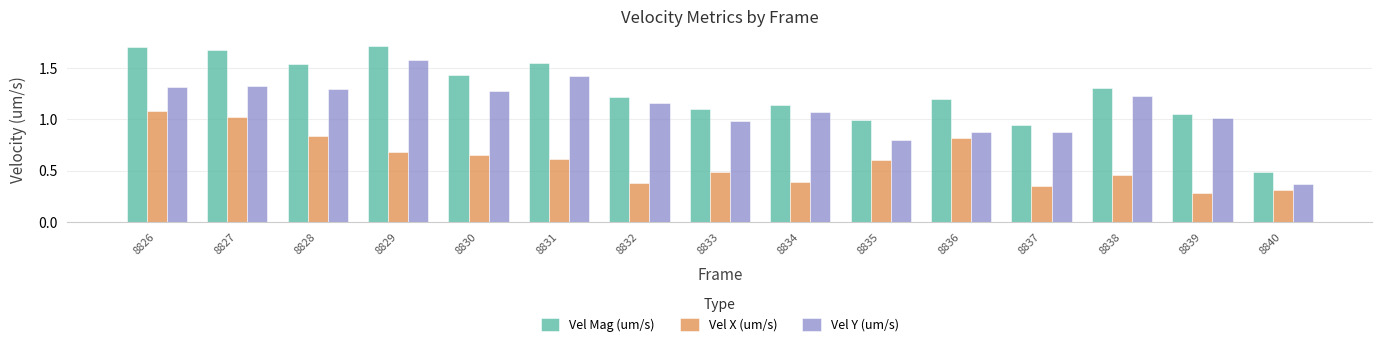

Which label corresponds to the smallest value in the chart?

8839